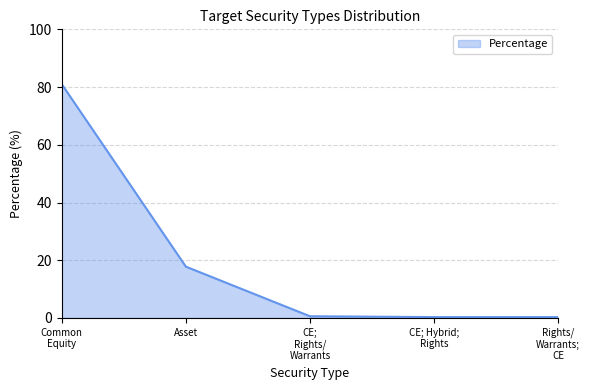

What position from the left is Asset?

2